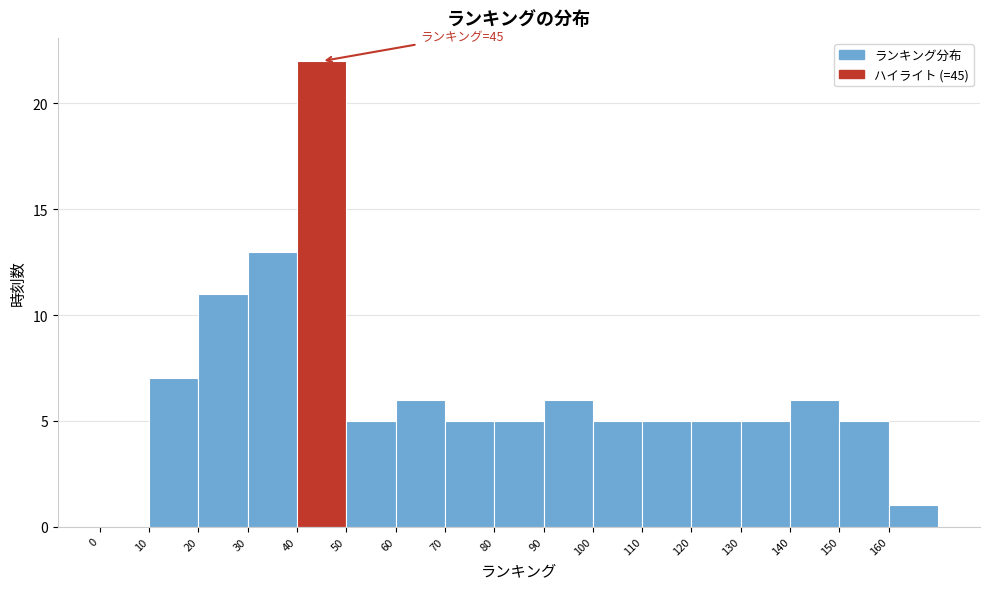

Which range on the x-axis has the tallest bar?

40 to 50